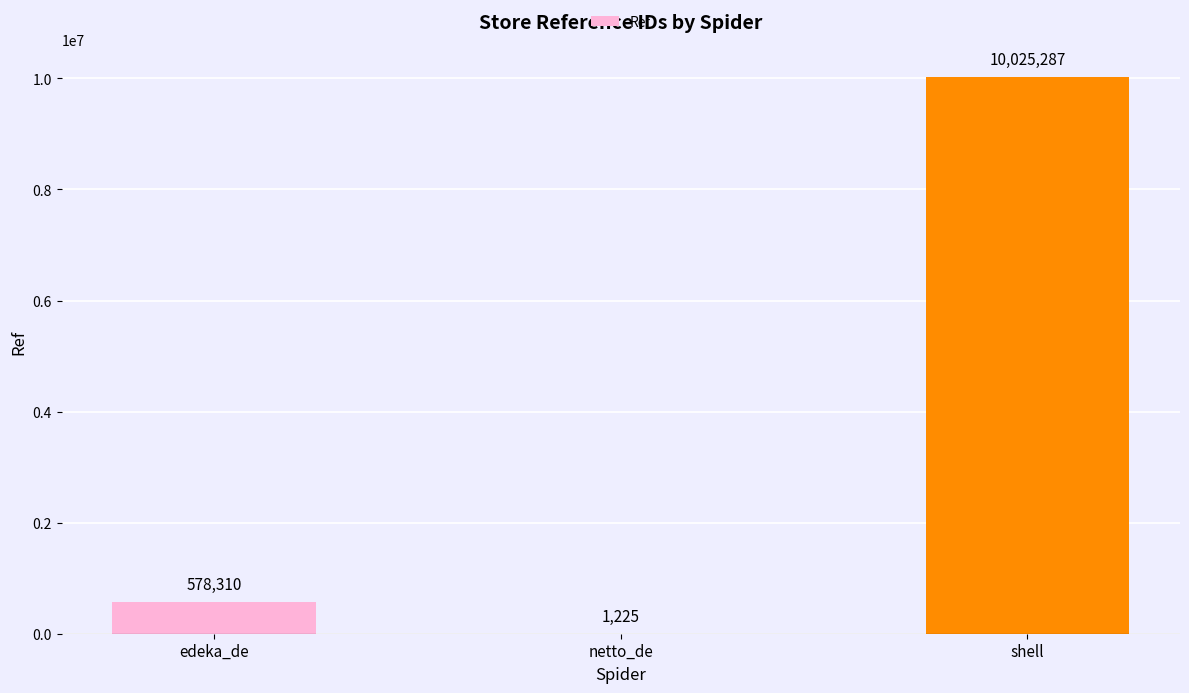

Read the value at shell, to the nearest 50.

10025300